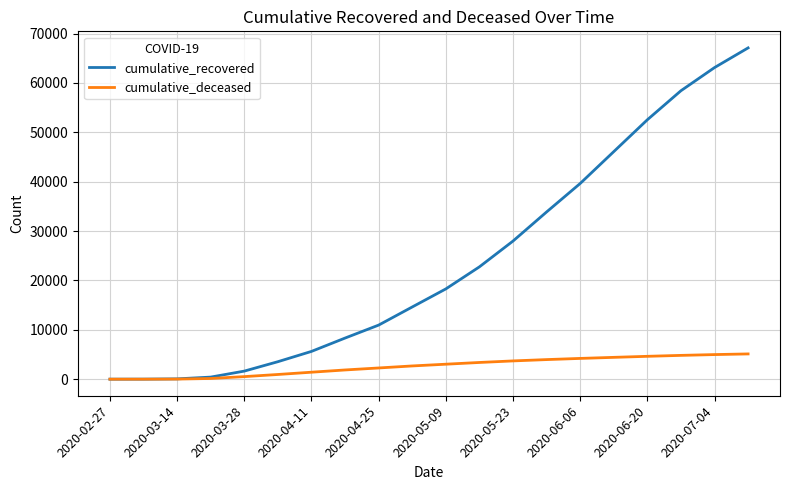

What is the highest value of the cumulative_deceased series?

5115